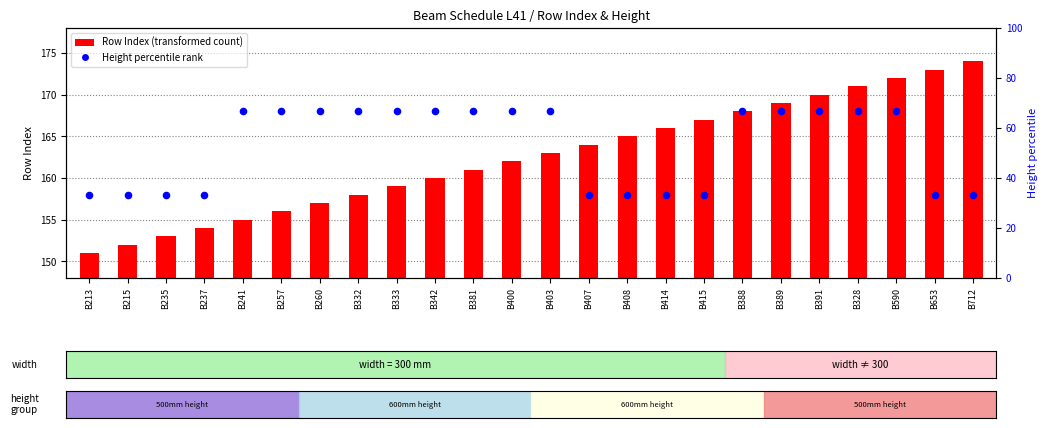

Which series contains the lowest Y value?

percentile rank within the sample